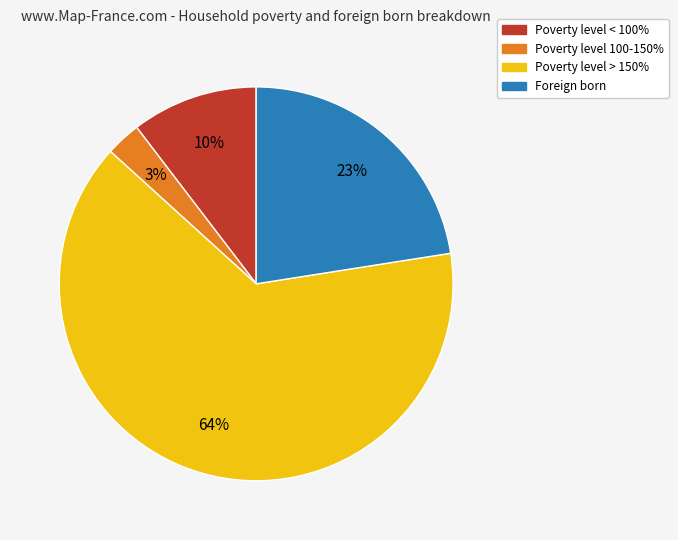

Is there any slice that represents more than half of the pie?

Yes